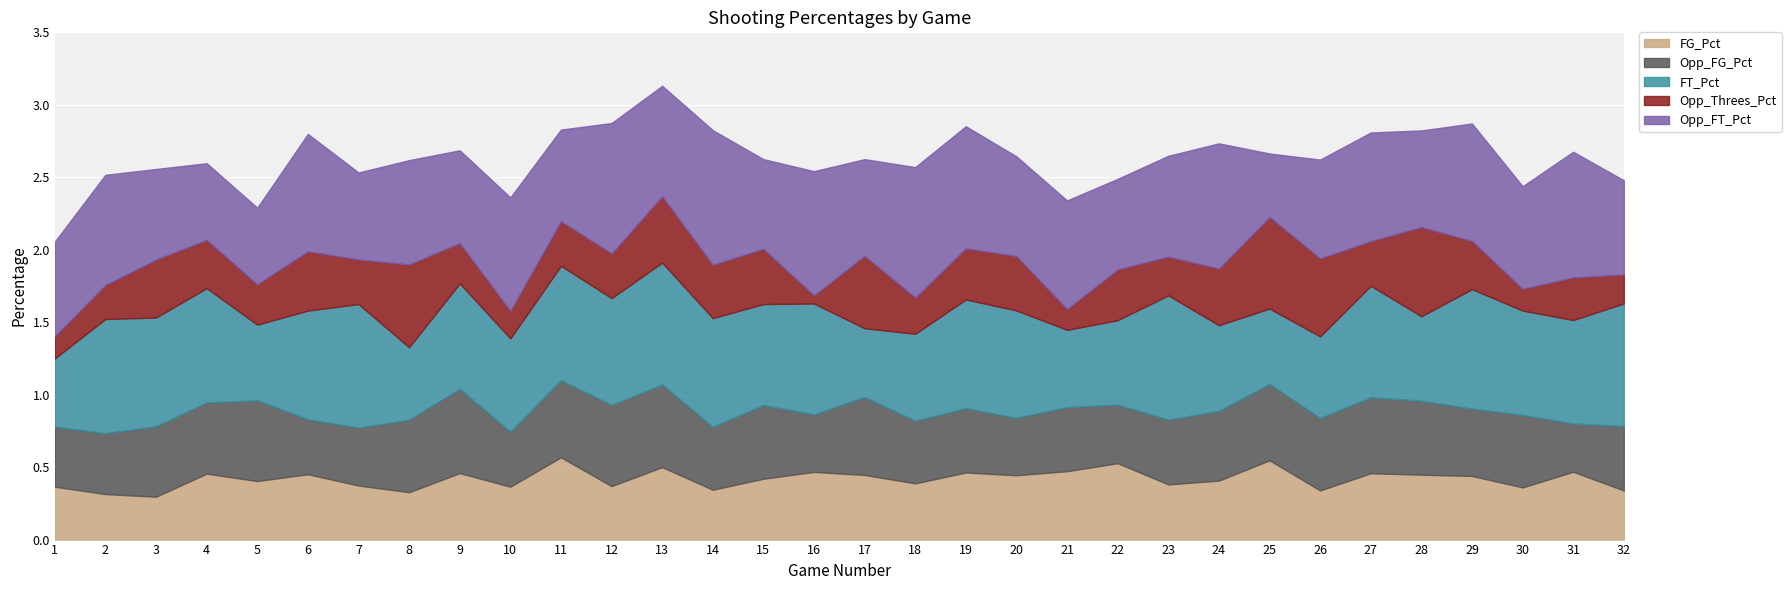

The value of FT_Pct at 22 is 0.8. True or false?

False